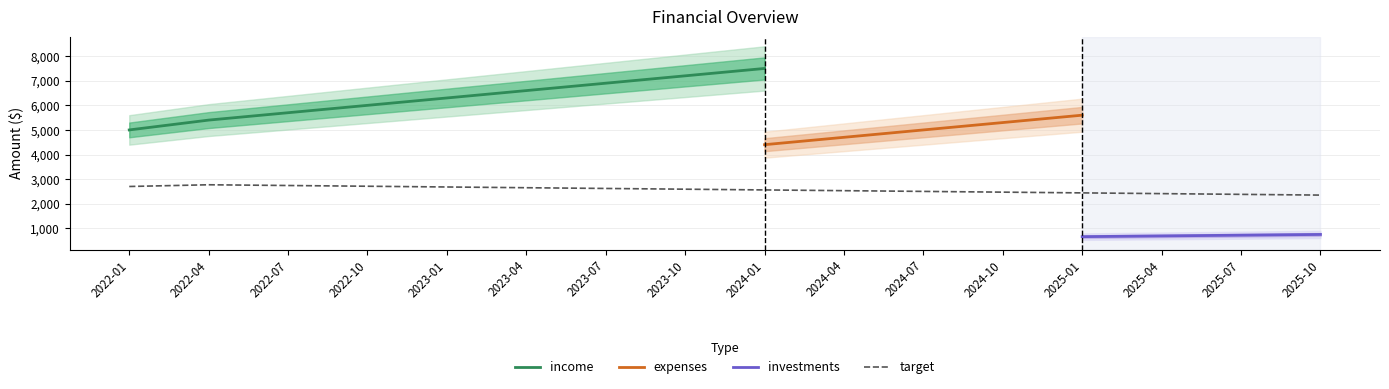

What is the label of the 6th point from the right?

2024-07